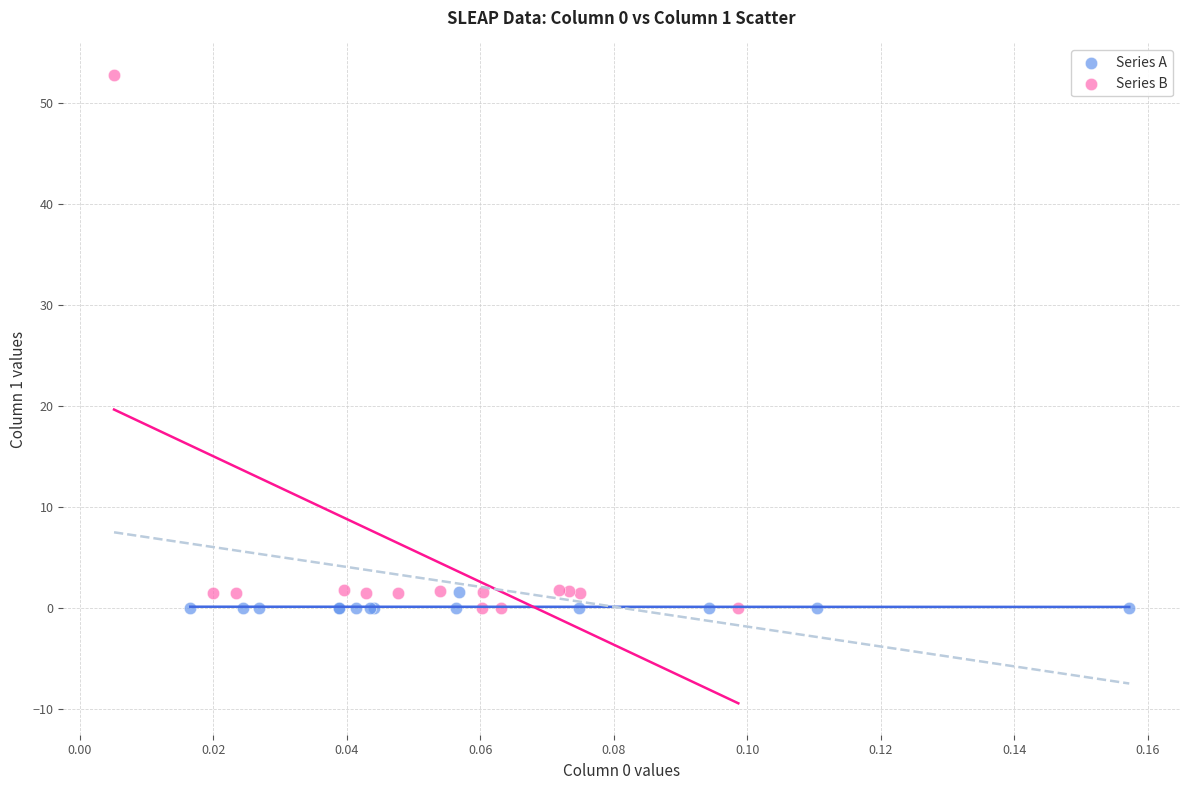

Which series reaches the maximum Y coordinate?

Series B